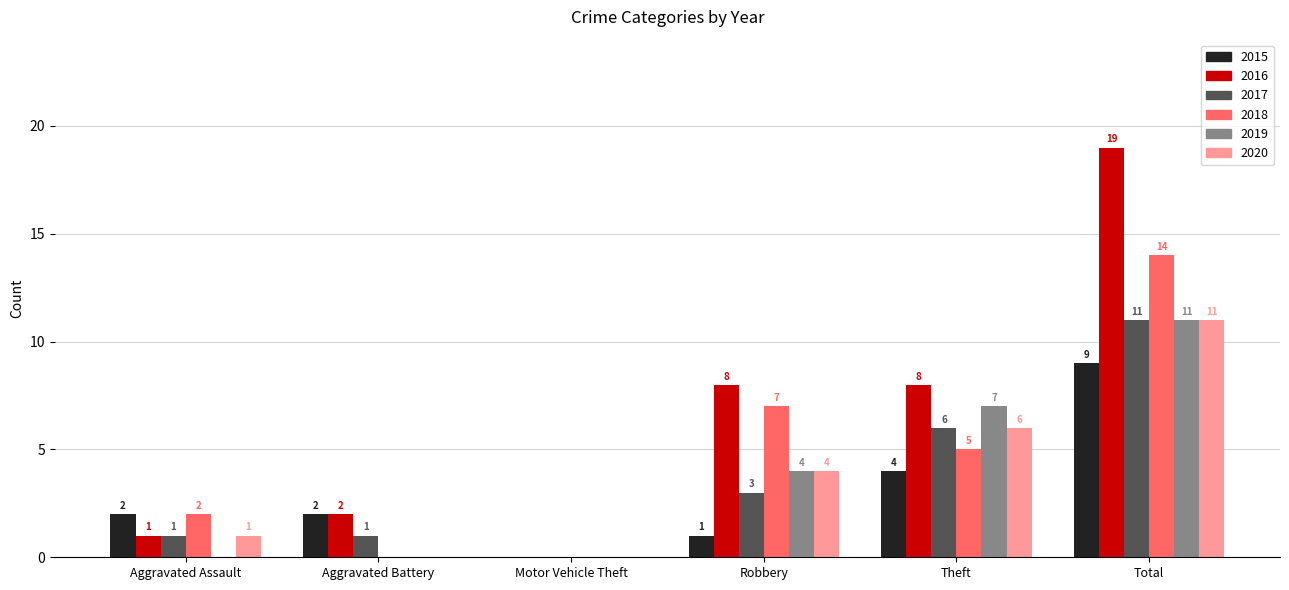

How many series are shown in this chart?

6